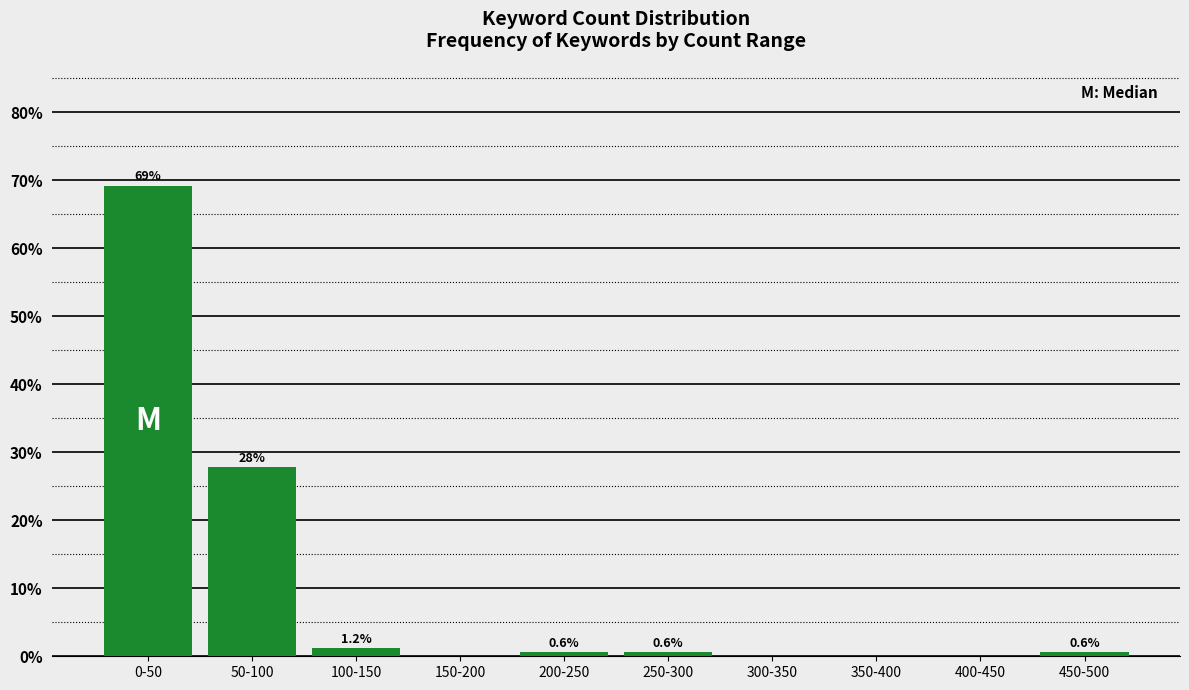

Reading left to right, transcribe all the data shown in this chart.

0-50=69.2	50-100=27.8	100-150=1.2	150-200=0.0	200-250=0.6	250-300=0.6	300-350=0.0	350-400=0.0	400-450=0.0	450-500=0.6